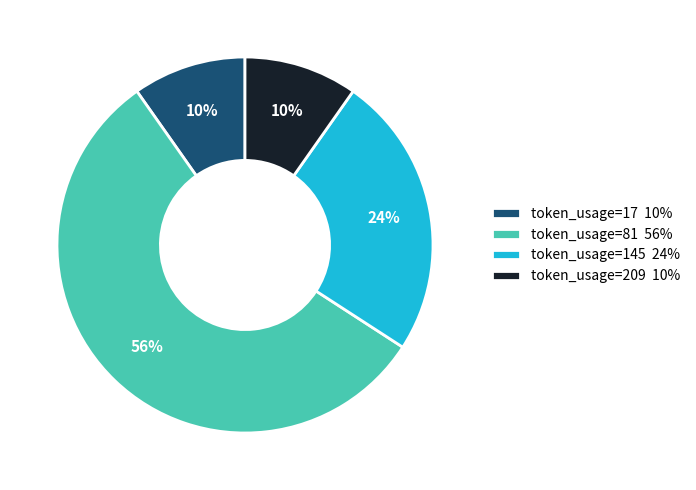

Which slice is the largest?

token_usage=81 56%